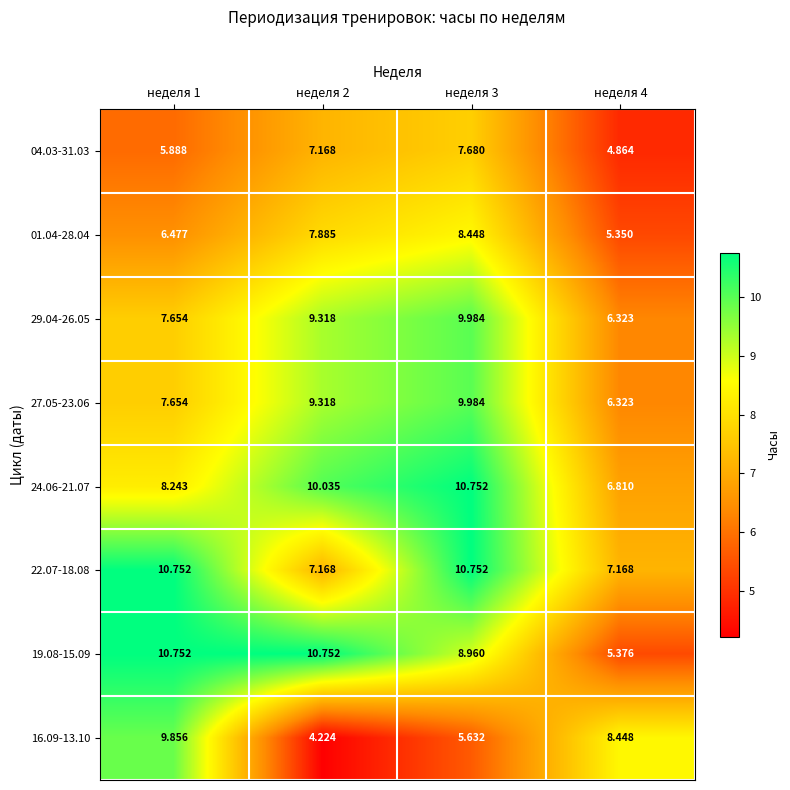

Is the value of 29.04-26.05 at неделя 2 greater than the value of 01.04-28.04 at неделя 3?

Yes